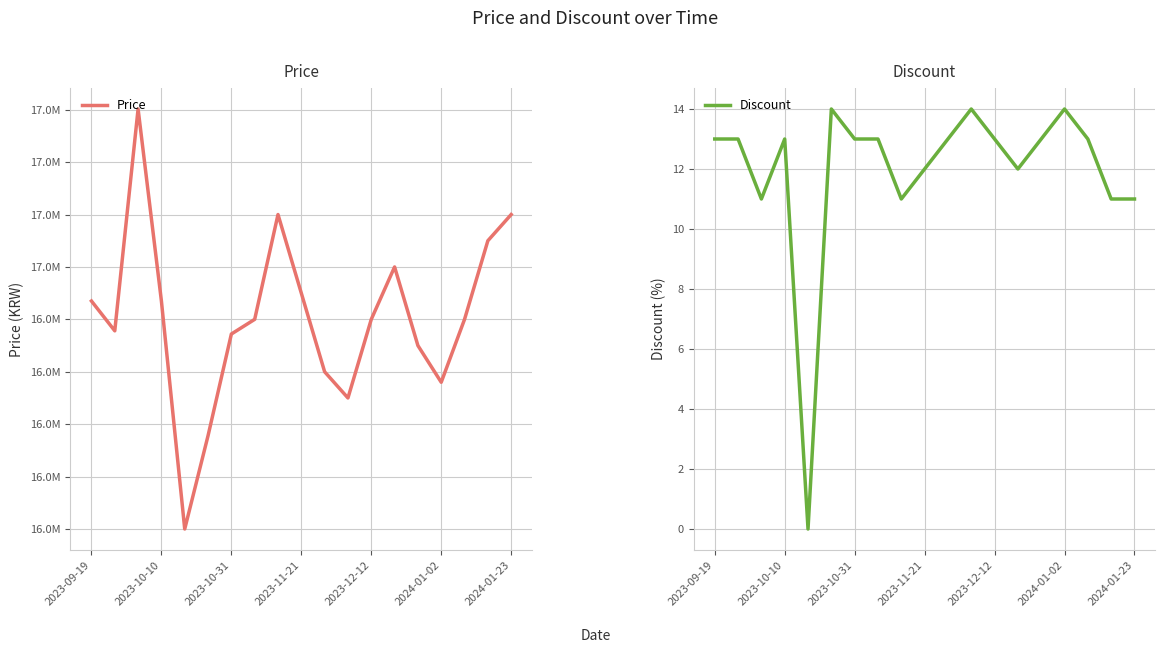

True or false: Price and Discount cross at least once.

False